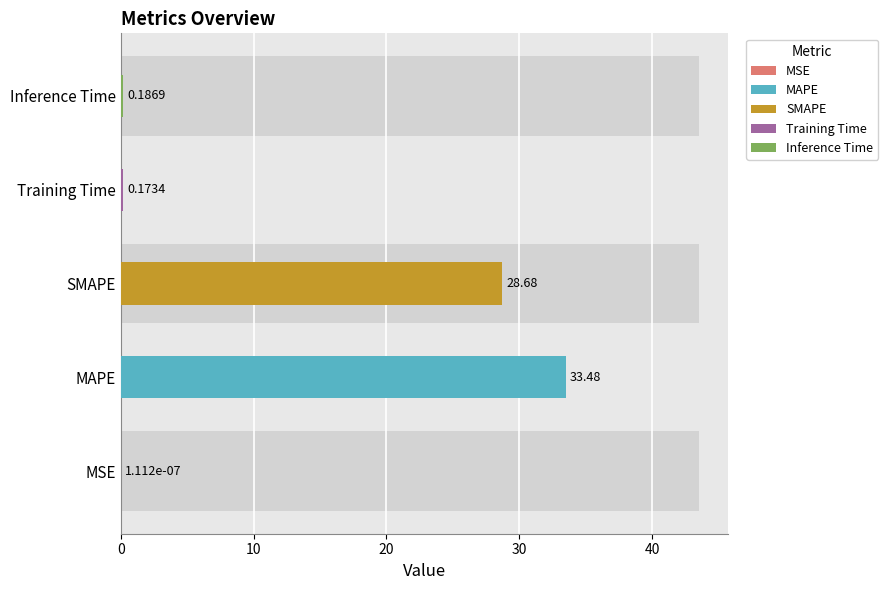

Is it true that the value at MAPE is 33.5?

True